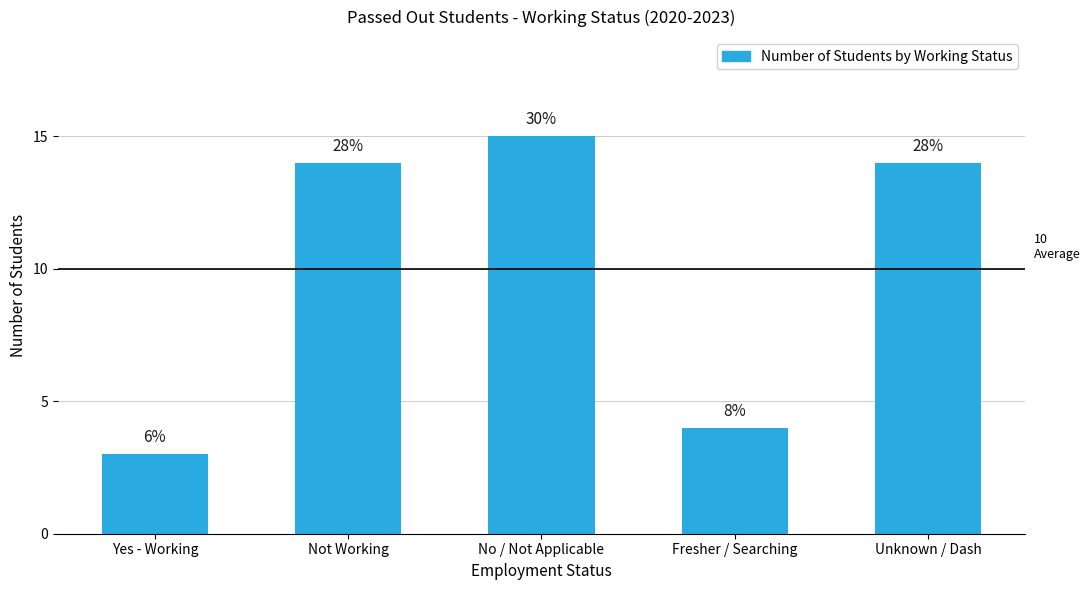

The chart shows a value of 15 at No / Not Applicable. True or false?

True